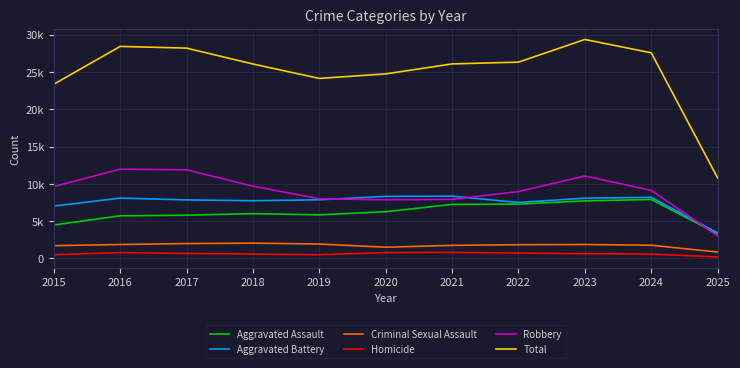

Is it true that Aggravated Battery equals 3419 at 2025?

True